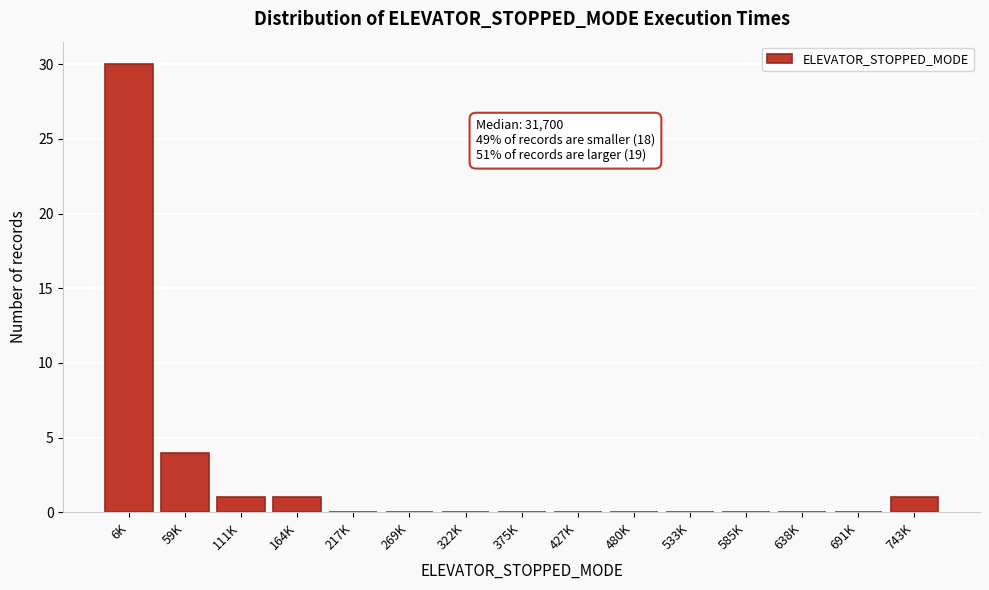

Reading left to right, list all the values displayed in this chart.

6K=30	59K=4	111K=1	164K=1	217K=0	269K=0	322K=0	375K=0	427K=0	480K=0	533K=0	585K=0	638K=0	691K=0	743K=1